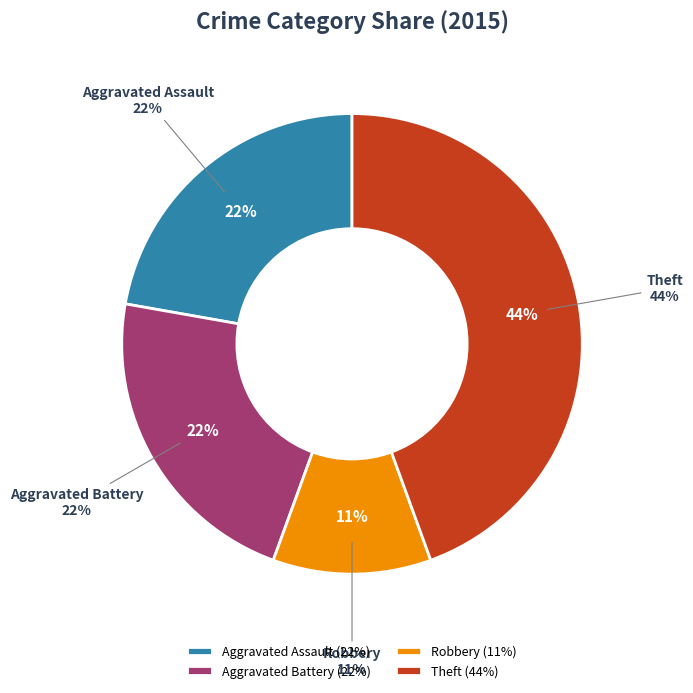

The Motor Vehicle Theft slice represents 1% of the pie. True or false?

False